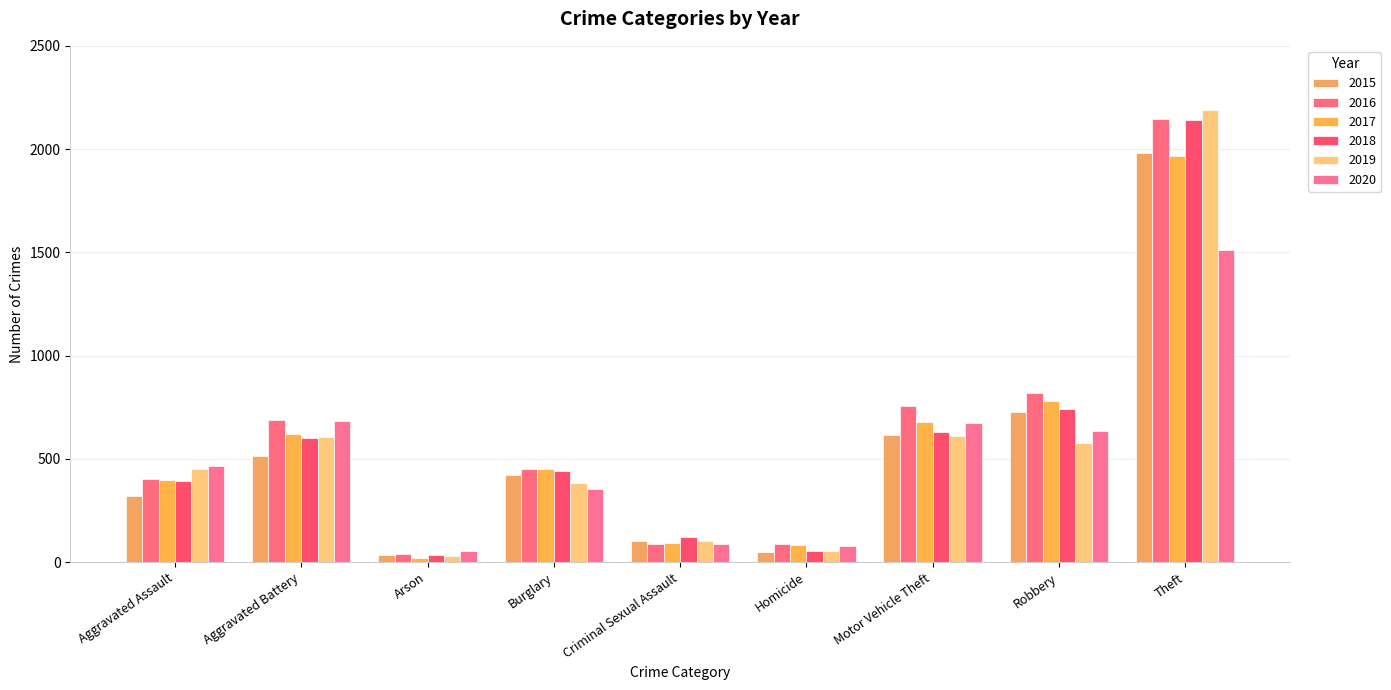

What are all the series names shown in the legend?

2015, 2016, 2017, 2018, 2019, 2020